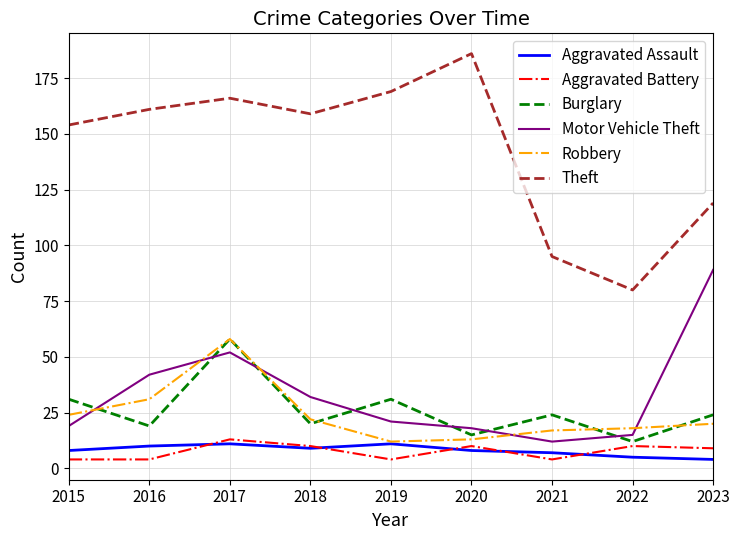

Which series changed the most between 2021 and 2023?

Motor Vehicle Theft